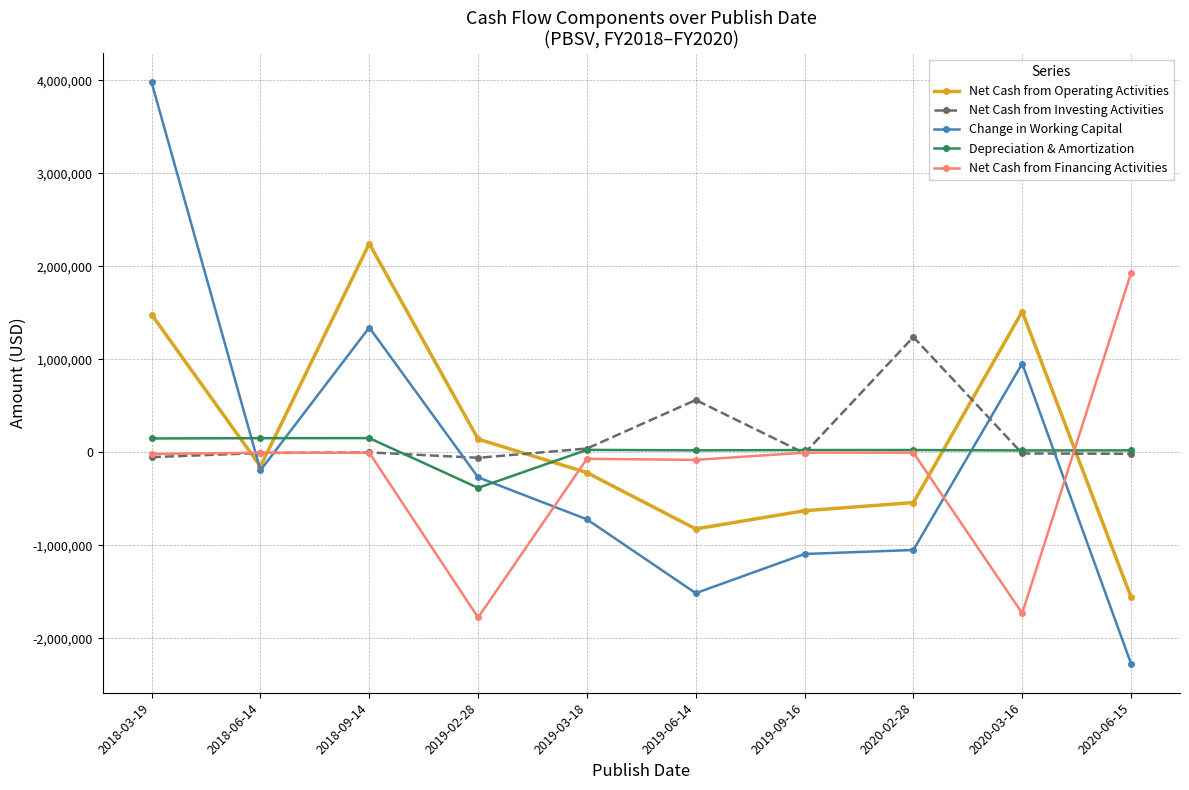

How many data points does each series have?

10